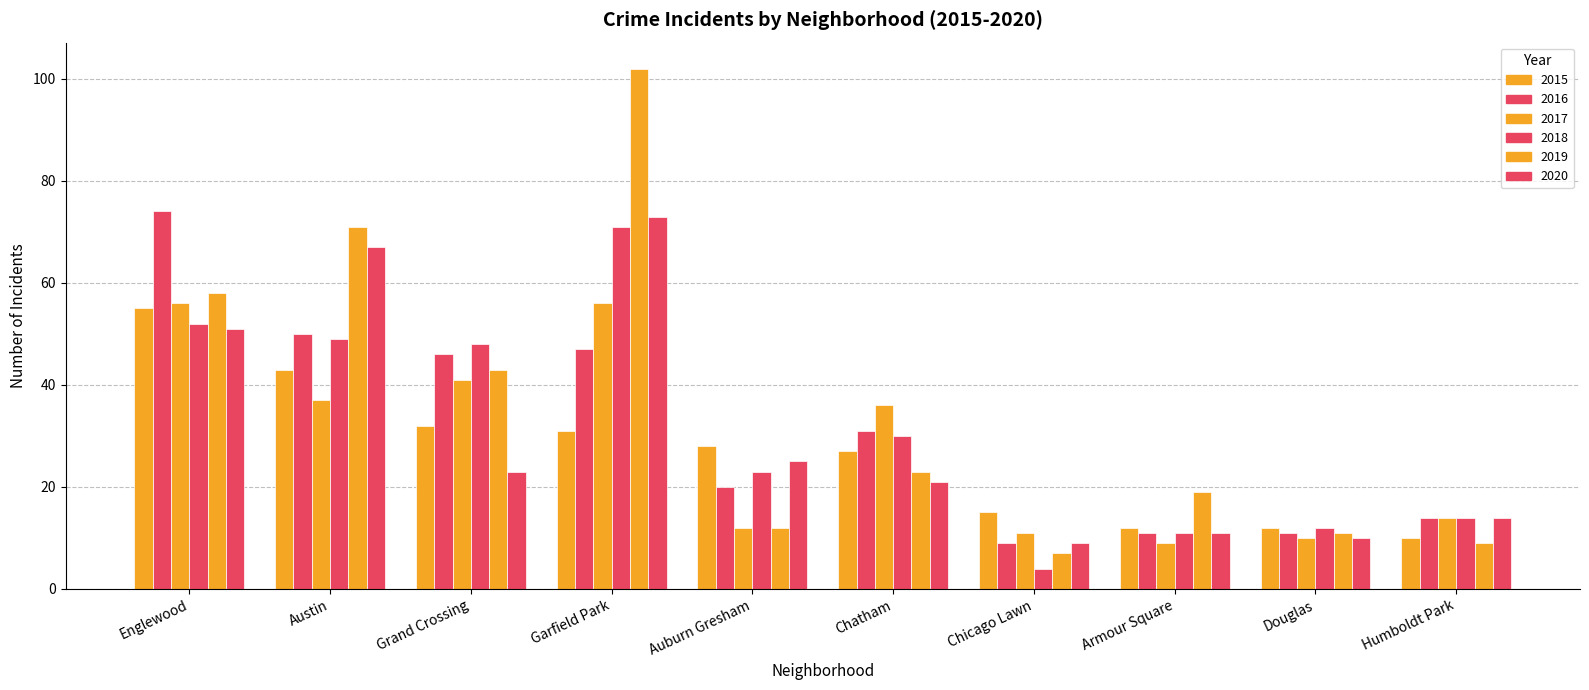

Between Auburn Gresham and Humboldt Park, which is larger?

Auburn Gresham